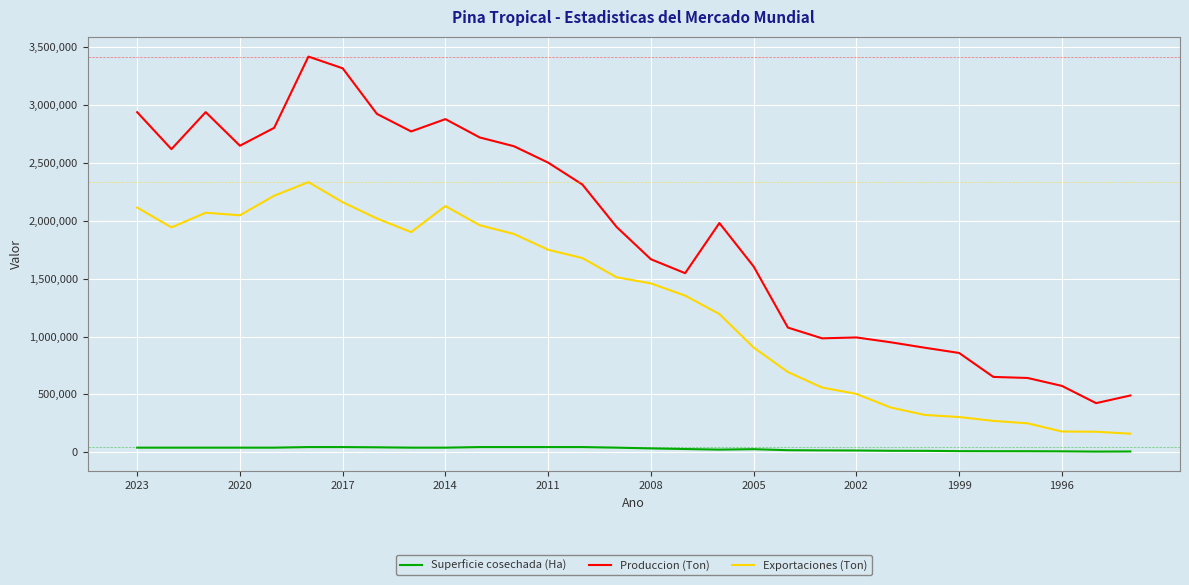

In Exportaciones (Ton), how many points are lower than both neighbors (excluding endpoints)?

3